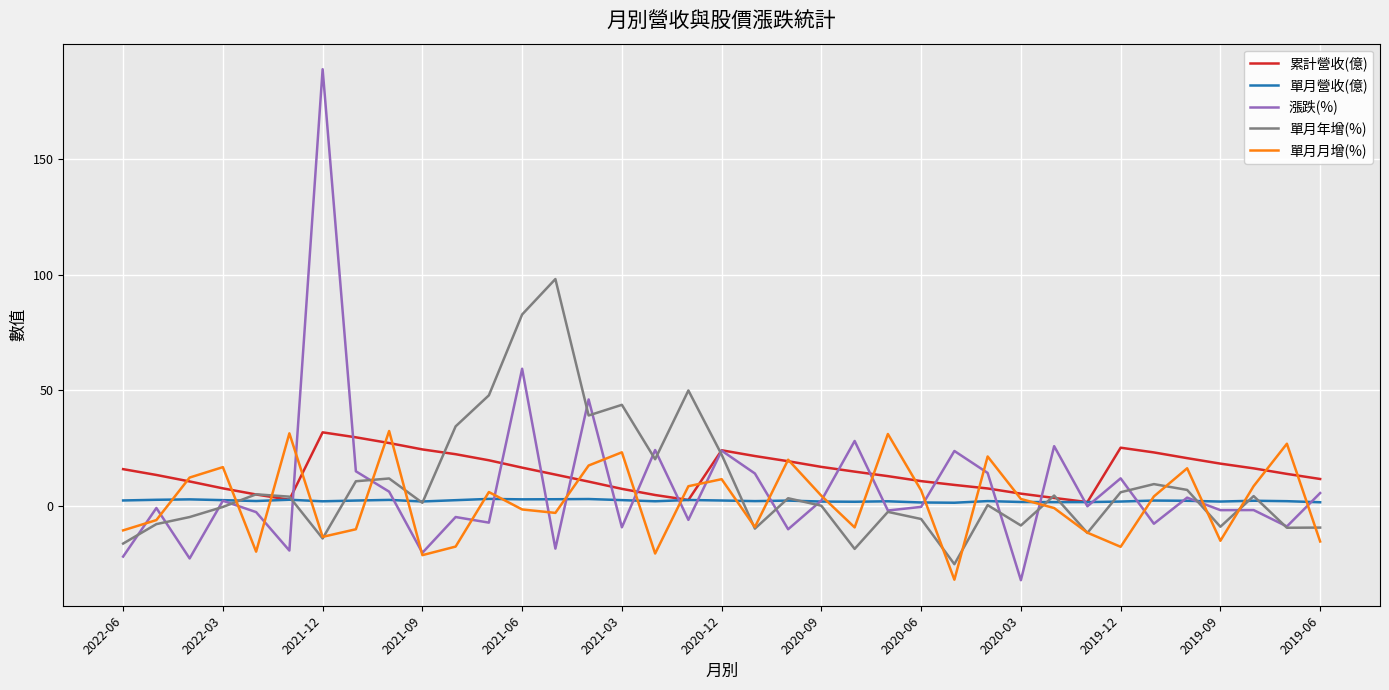

Which series has the widest spread of values?

漲跌(%)